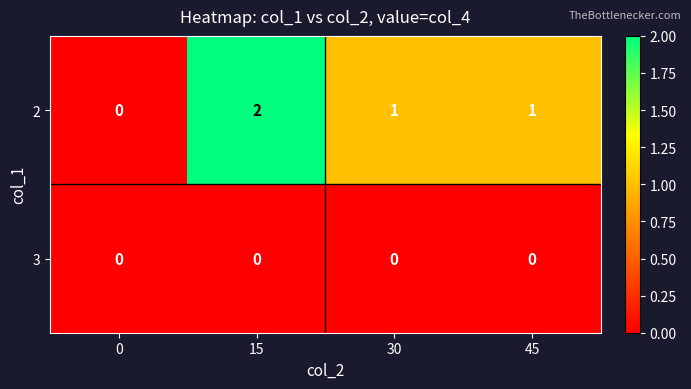

Reading right to left, extract all data points from this chart.

2: 1	1	2	0
3: 0	0	0	0